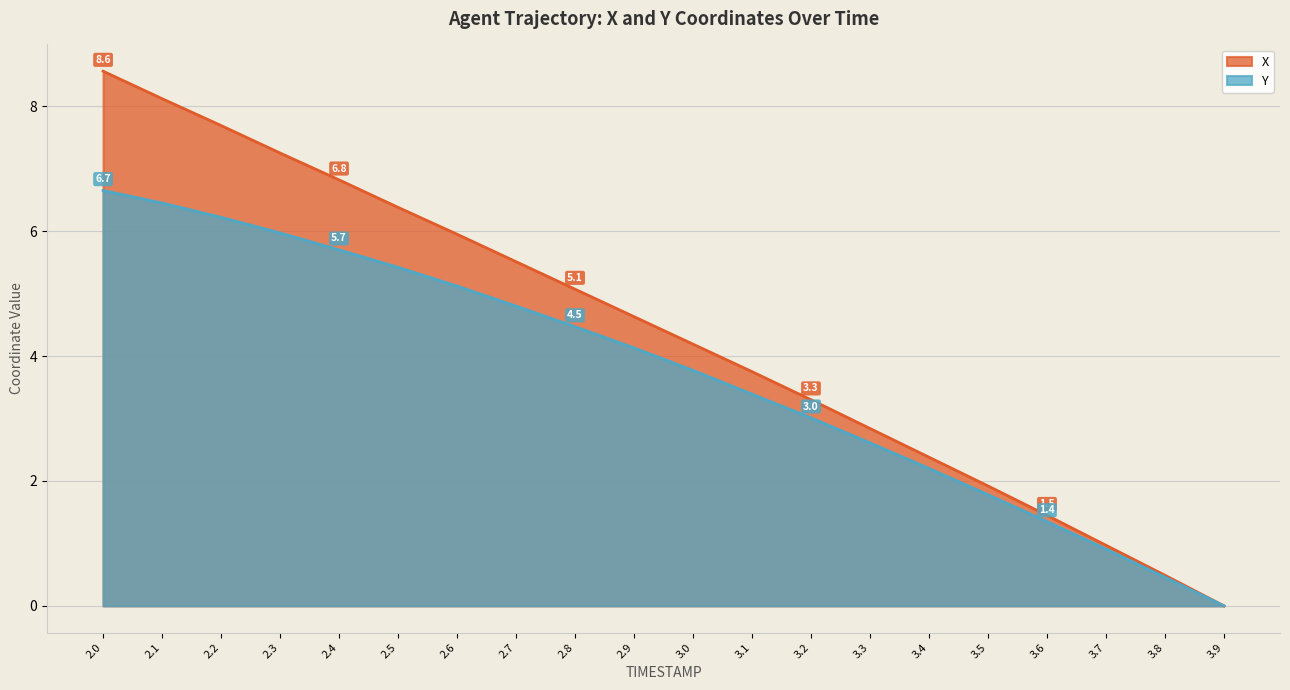

At which label does Y first exceed 4?

2.0